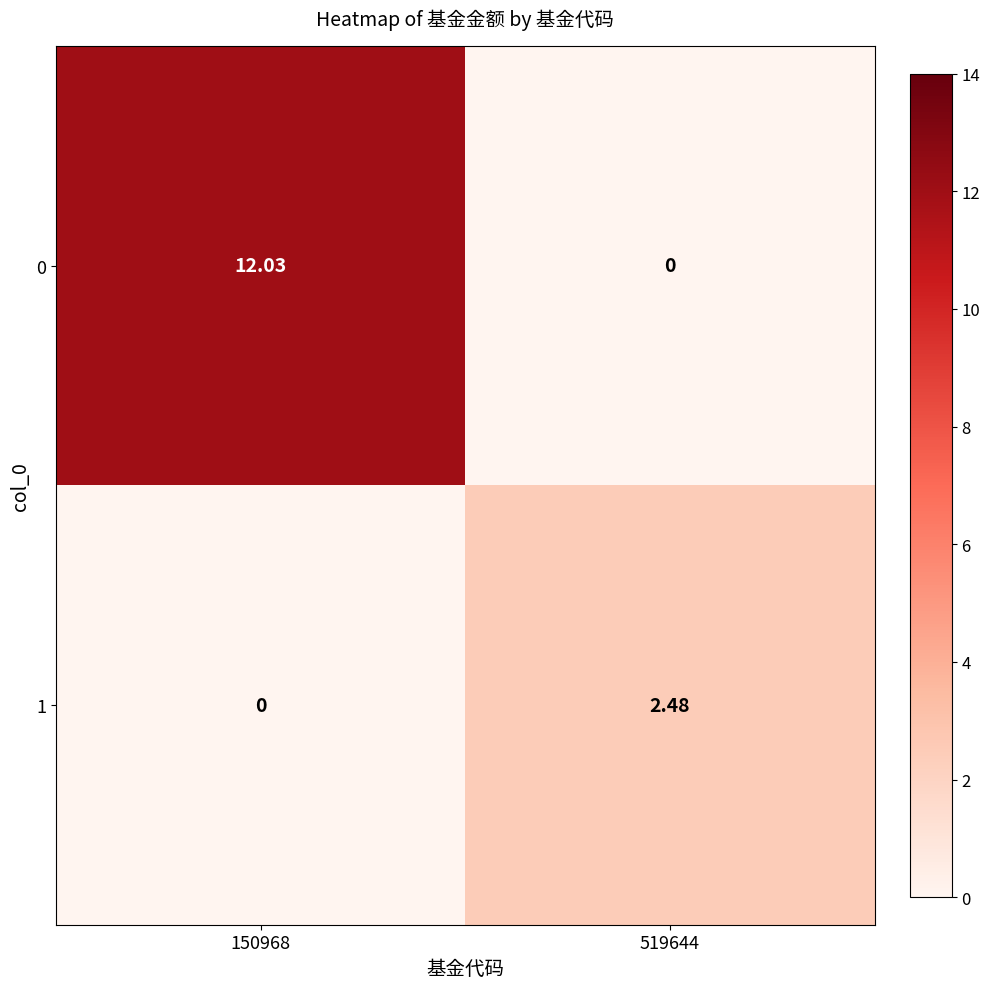

Which category has the highest value across all series?

150968